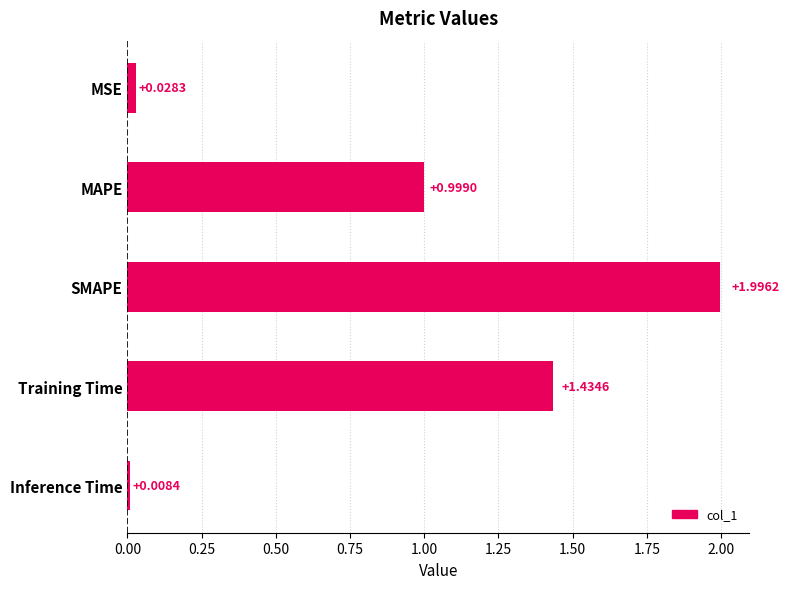

Count the number of categories in the chart.

5